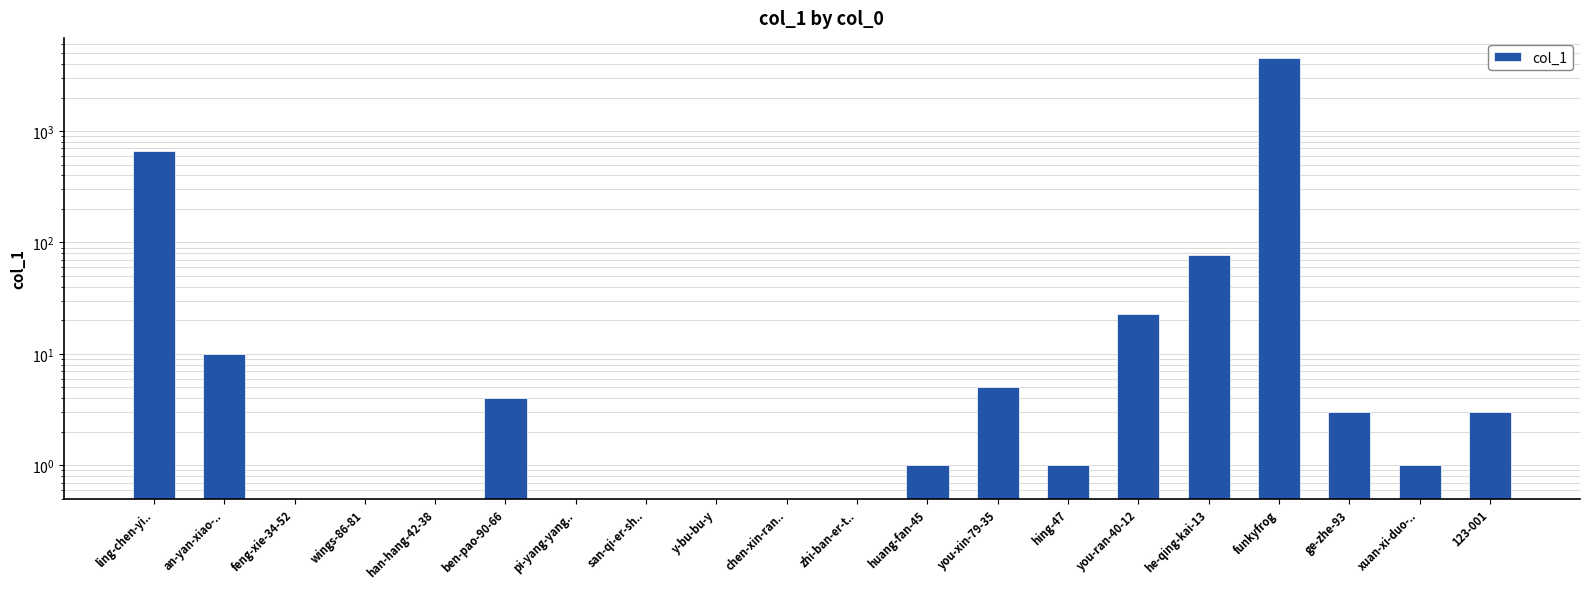

List the labels in order of value, smallest first.

feng-xie-34-52, wings-86-81, han-hang-42-38, pi-yang-yang.., san-qi-er-sh.., y-bu-bu-y, chen-xin-ran.., zhi-ban-er-t.., huang-fan-45, hing-47, xuan-xi-duo-.., ge-zhe-93, 123-001, ben-pao-90-66, you-xin-79-35, an-yan-xiao-.., you-ran-40-12, he-qing-kai-13, ling-chen-yi.., funkyfrog